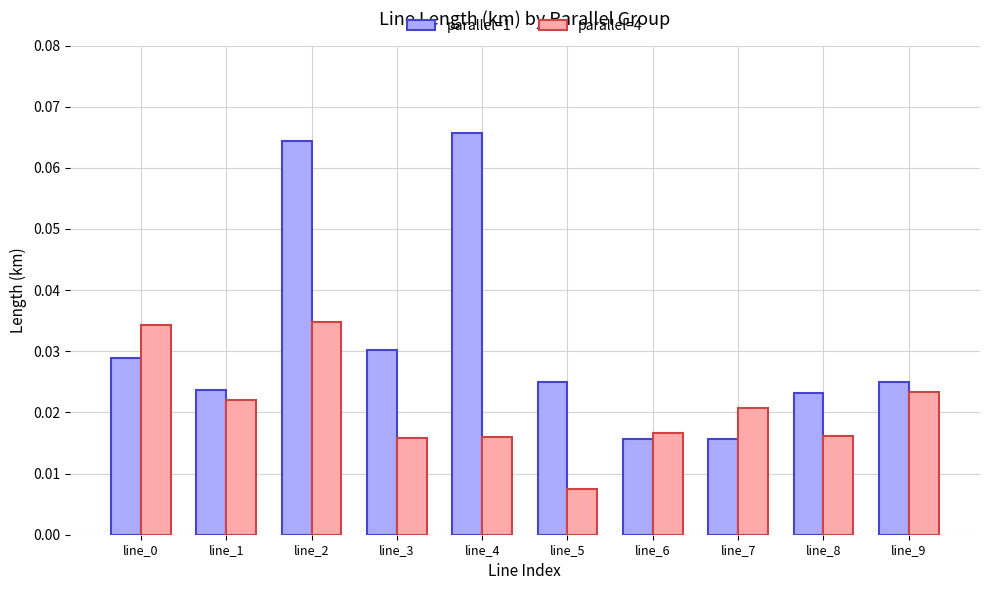

Count the parallel=1 values in the range 0 to 1.

10